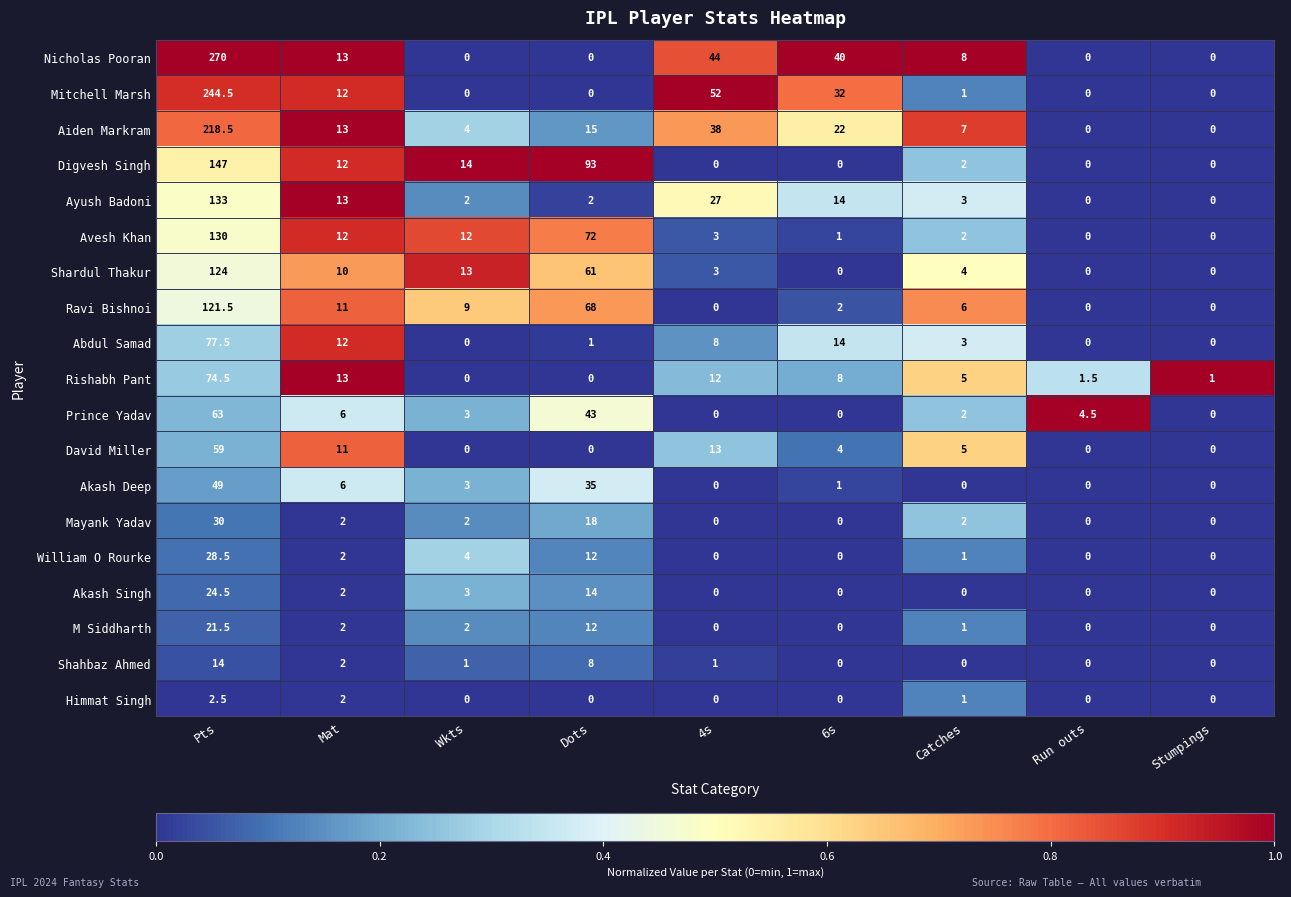

At which label is Akash Deep closest to 24?

Dots